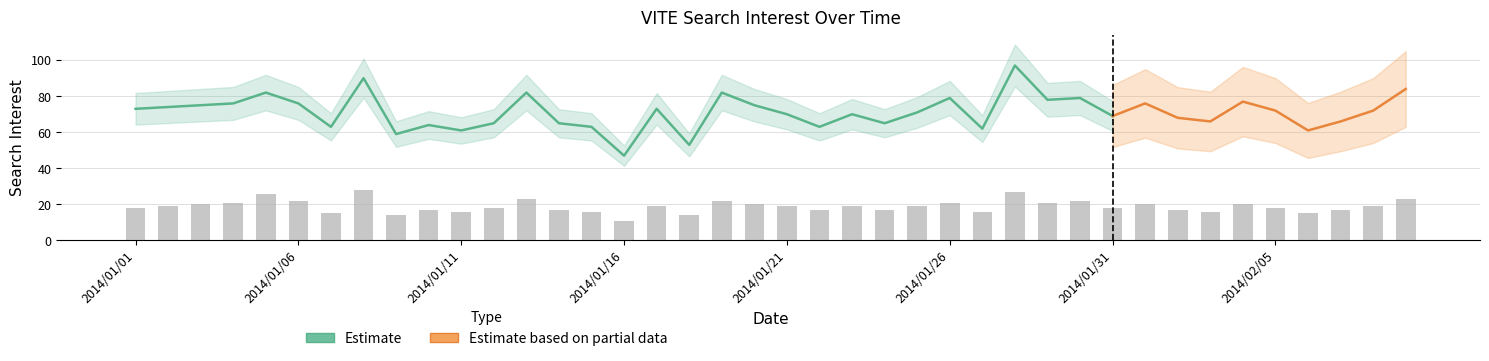

What is the maximum value for Estimate?

97